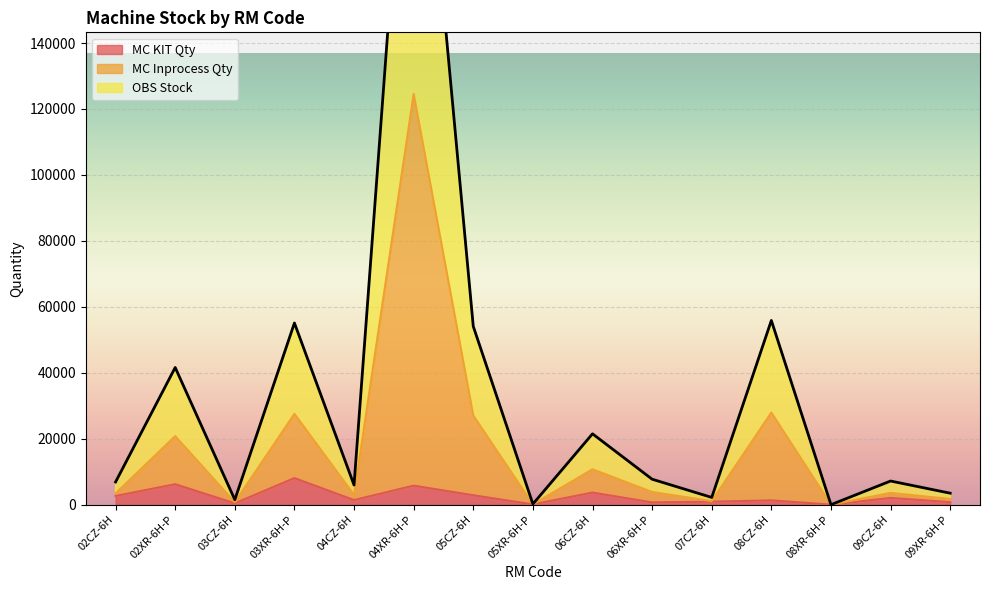

In OBS Stock, how many points are higher than both neighbors (excluding endpoints)?

6